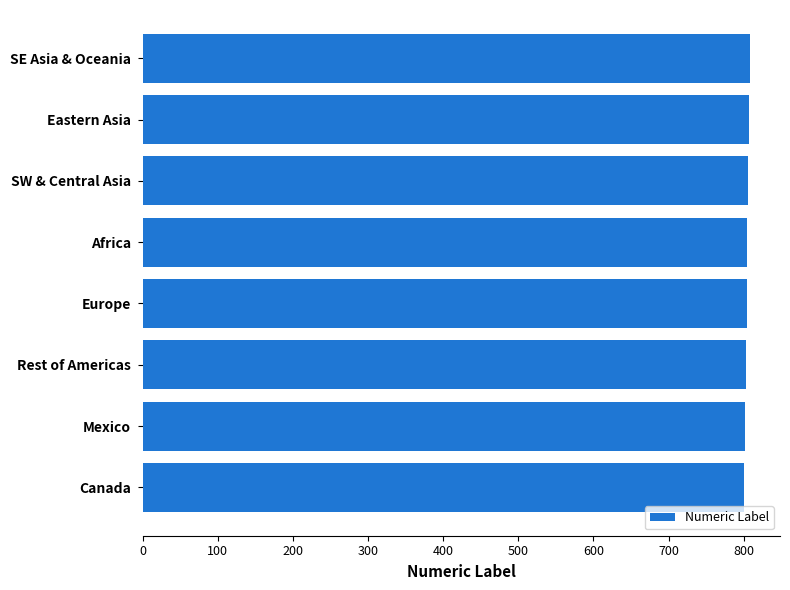

What is the greatest value displayed?

808